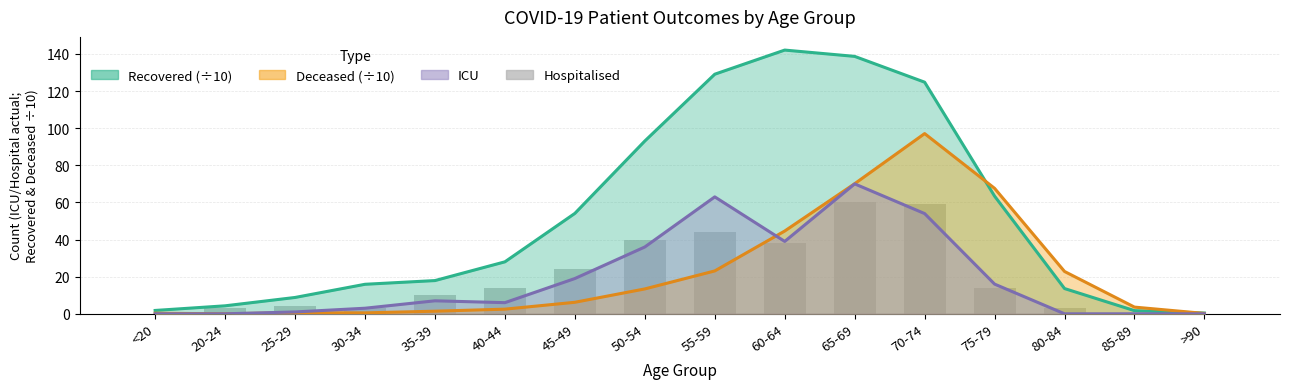

What position from the left is 20-24?

2